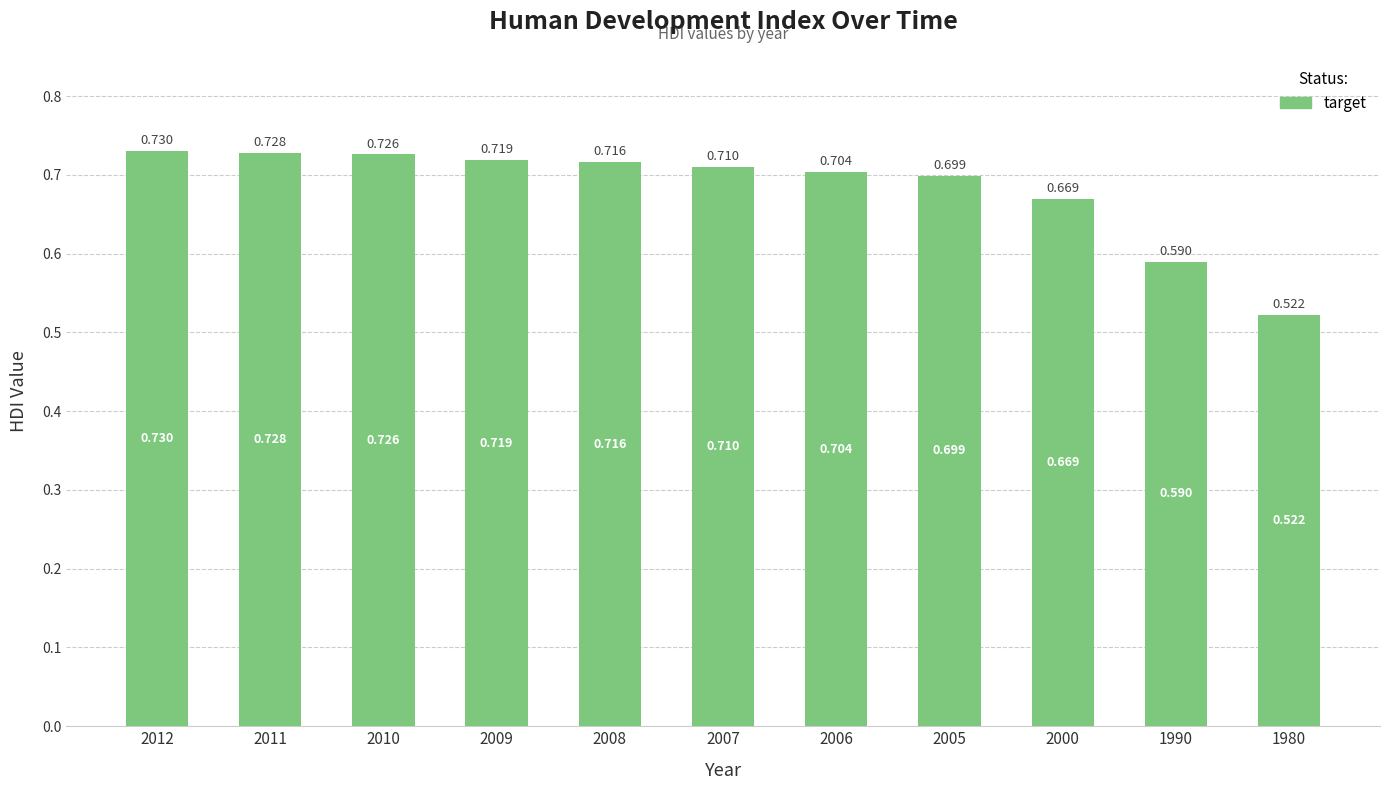

Reading left to right, list all the values displayed in this chart.

0.7	0.7	0.7	0.7	0.7	0.7	0.7	0.7	0.7	0.6	0.5